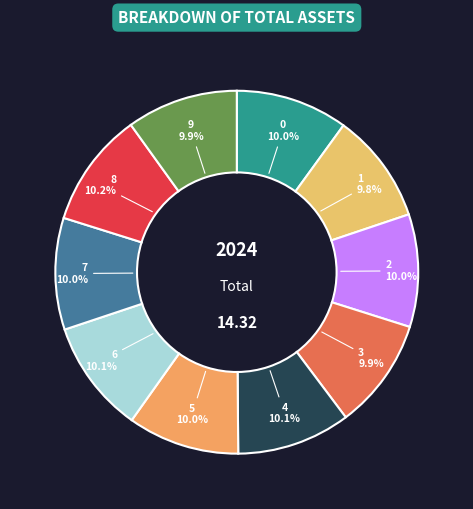

To the nearest percent, what is the average slice percentage?

10%